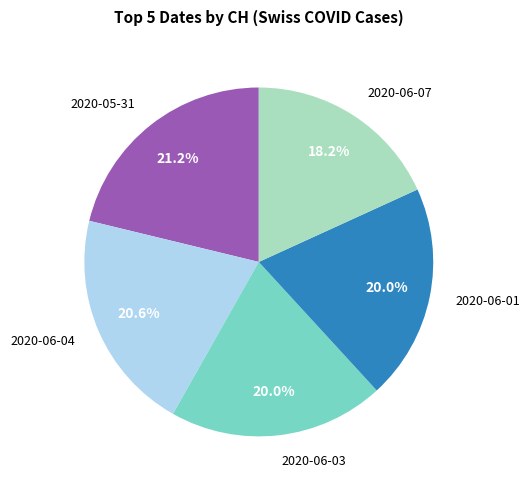

Which category has the biggest portion of the pie?

2020-05-31